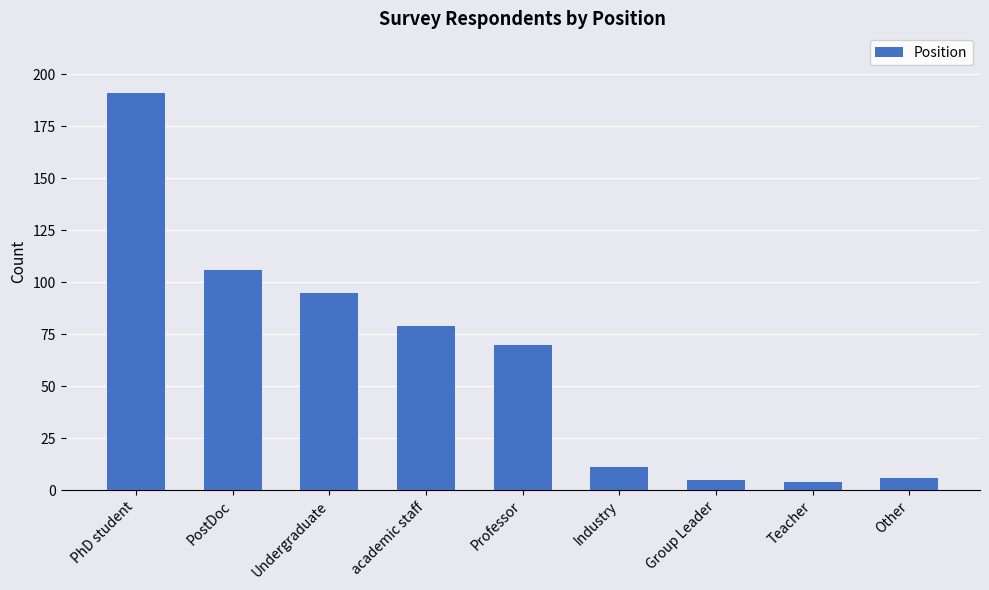

At which label is the value closest to 97?

Undergraduate